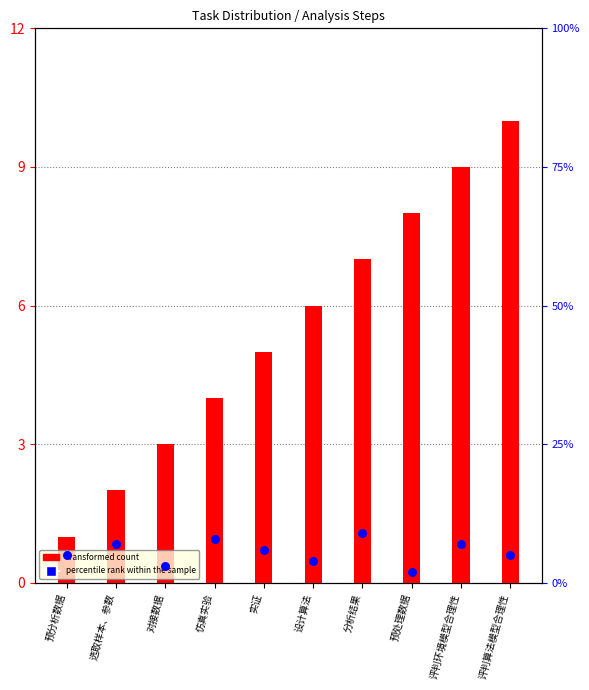

Which series reaches the maximum Y coordinate?

transformed count